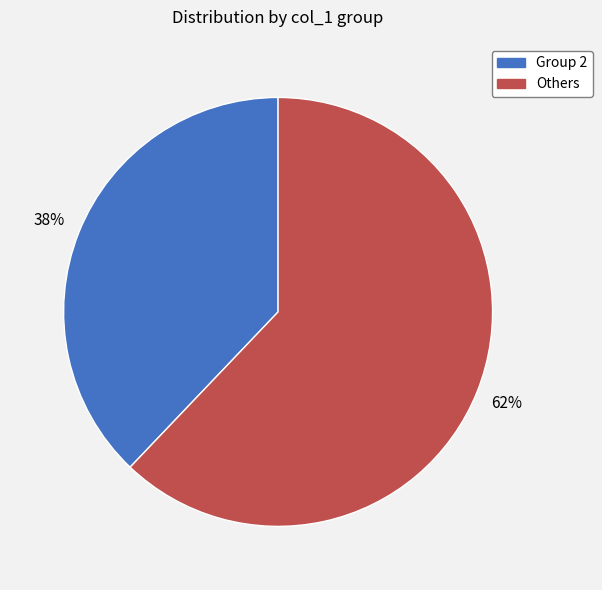

Does any single category account for the majority?

Yes